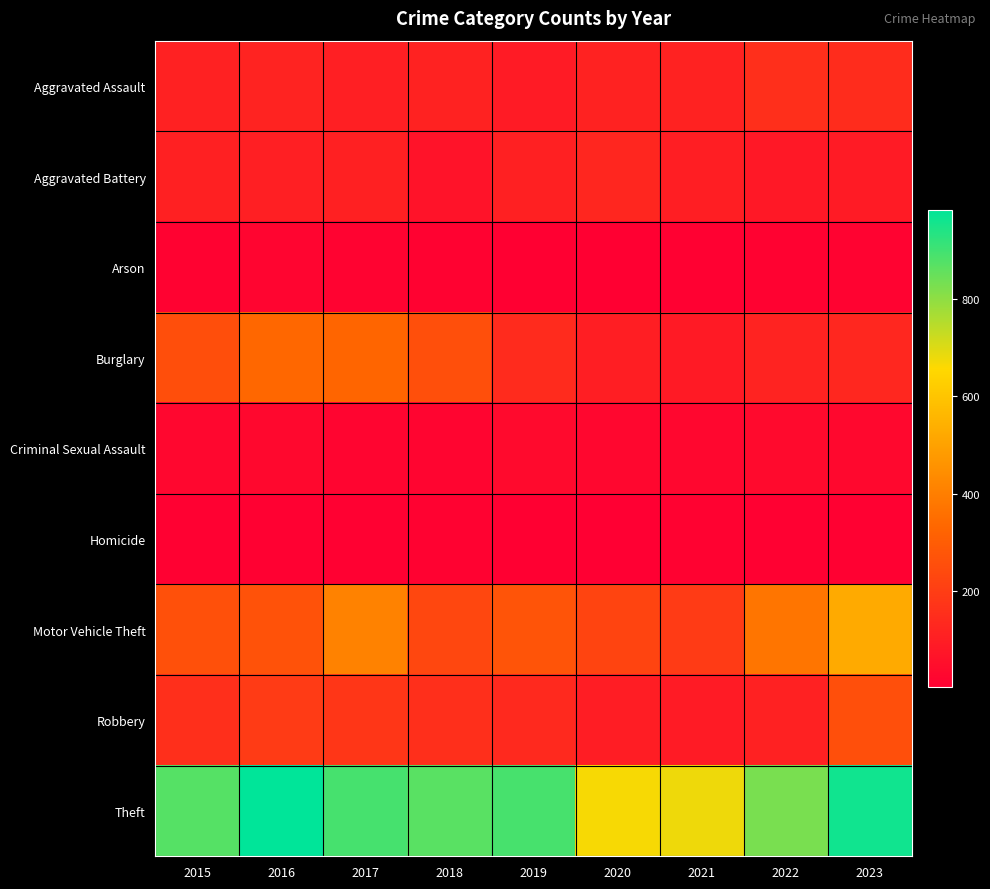

At which category does the chart reach its minimum across all series?

2020